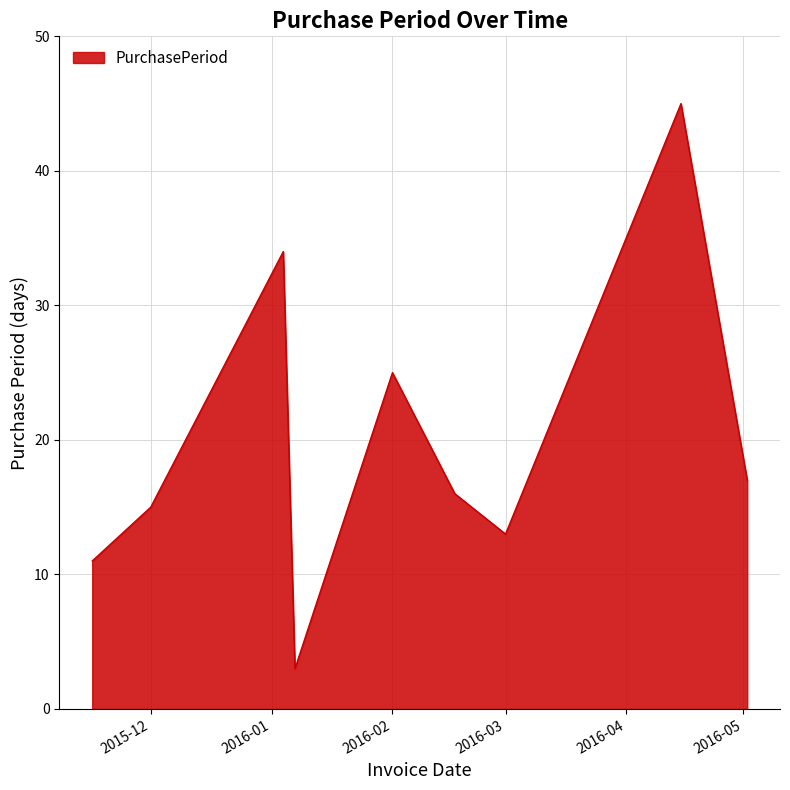

What is the greatest value displayed?

45